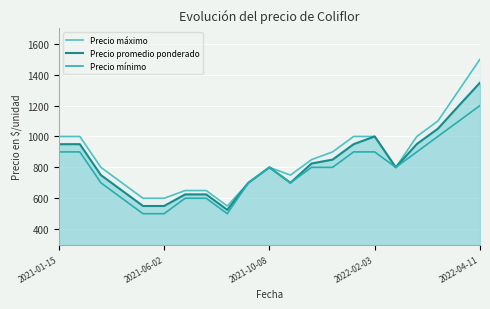

Which series has the widest spread of values?

Precio máximo